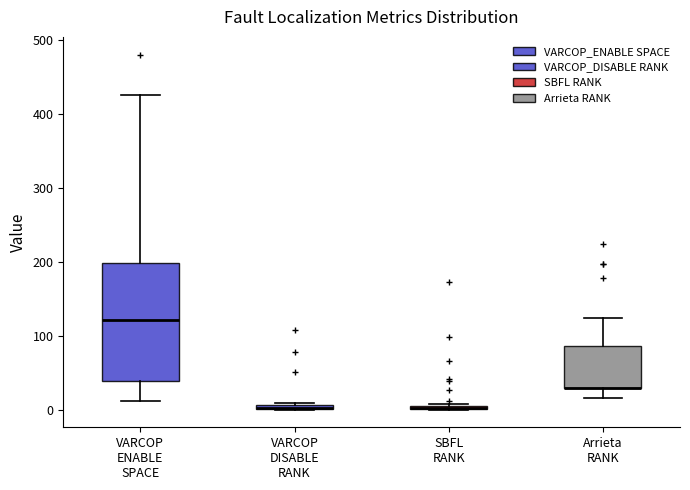

Which box is the tallest, from its lower edge to its upper edge?

VARCOP ENABLE SPACE